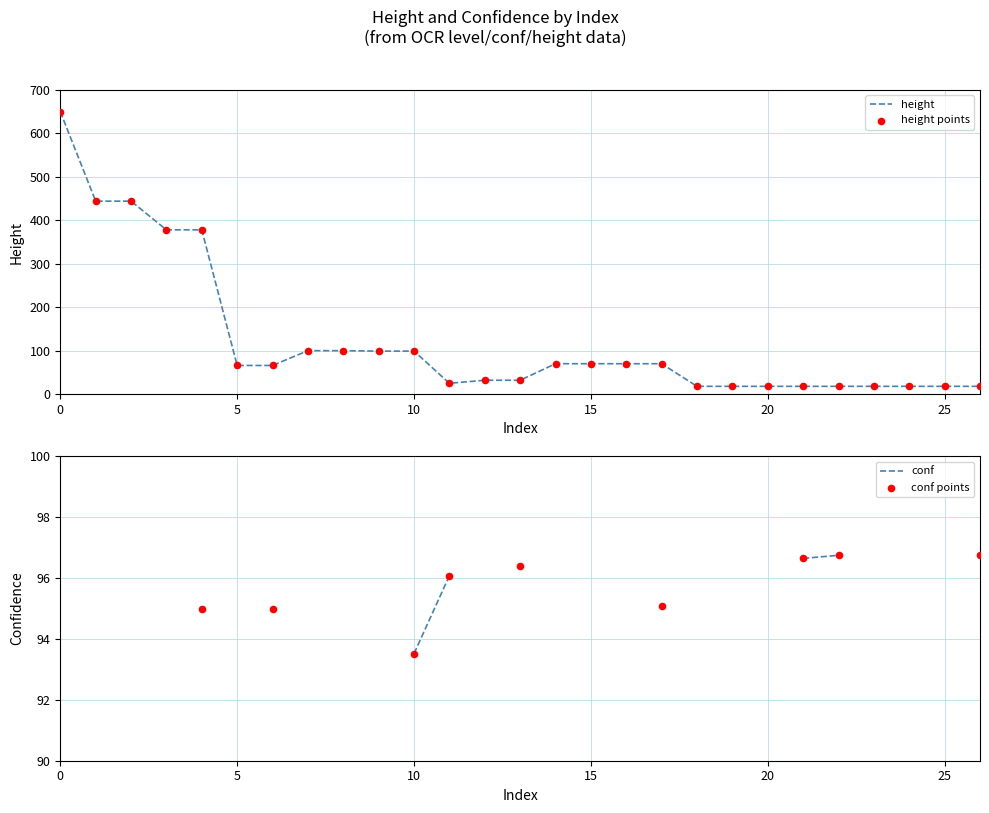

What is the lowest value of the height series?

18